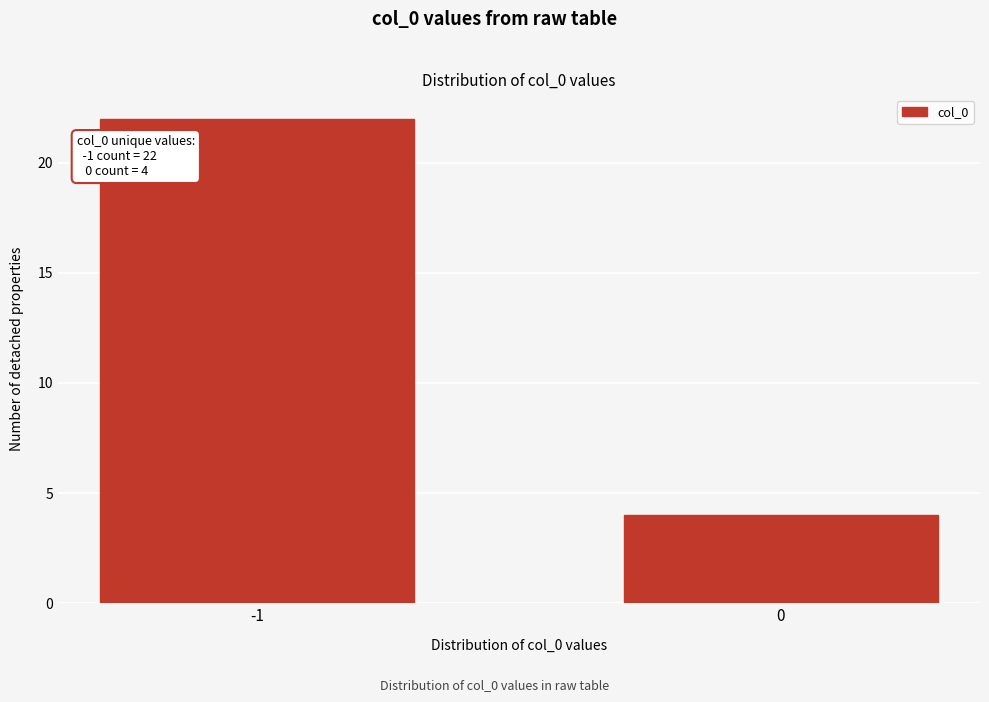

Reading right to left, transcribe all the data shown in this chart.

0=4	-1=22